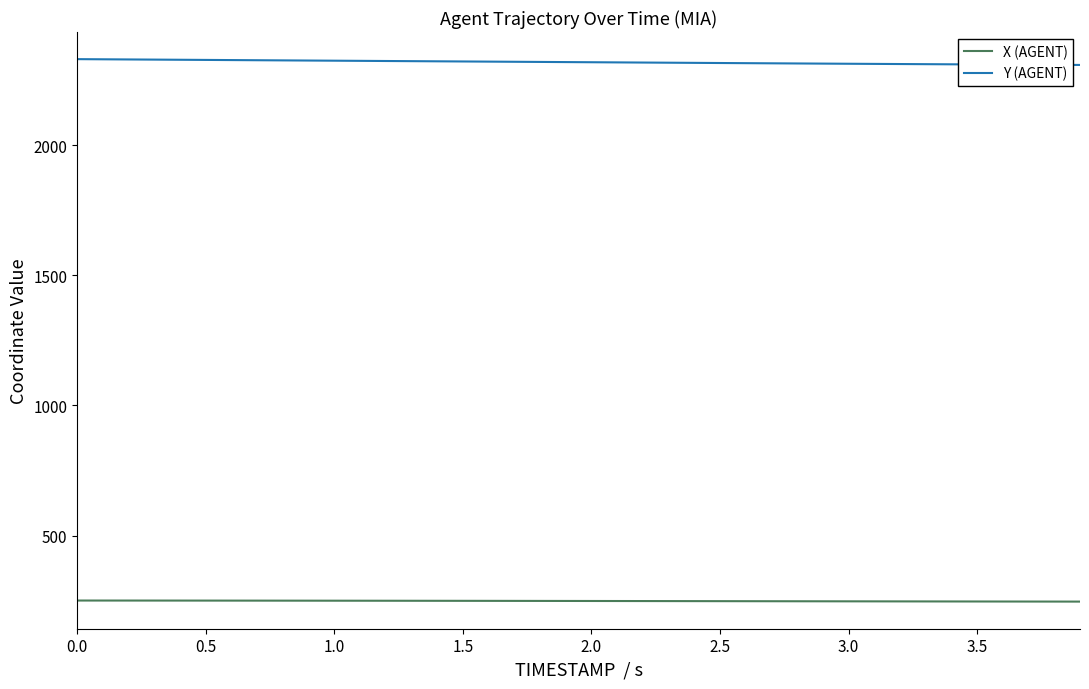

Rank the series by their maximum value, from lowest to highest.

X (AGENT), Y (AGENT)